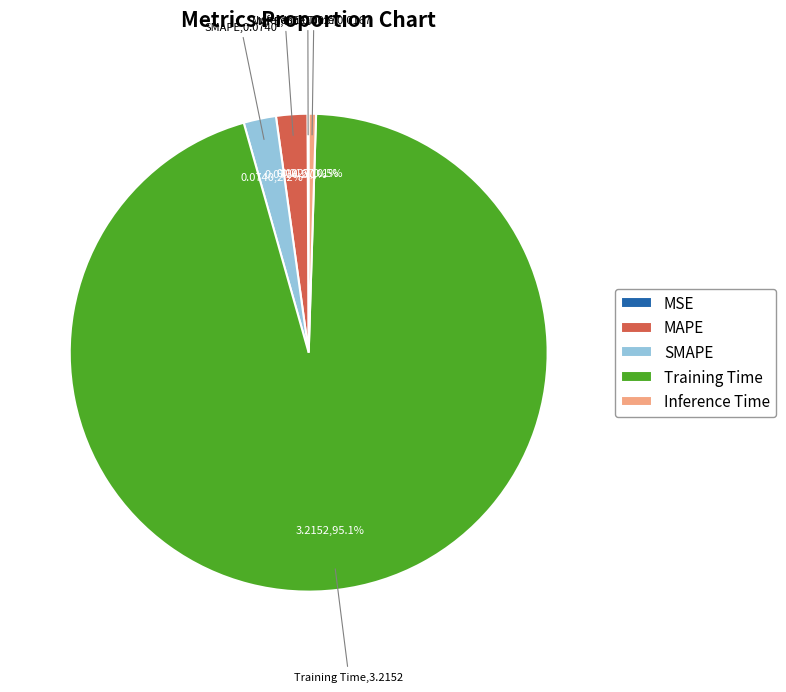

Which slice represents more than half of the pie?

Training Time